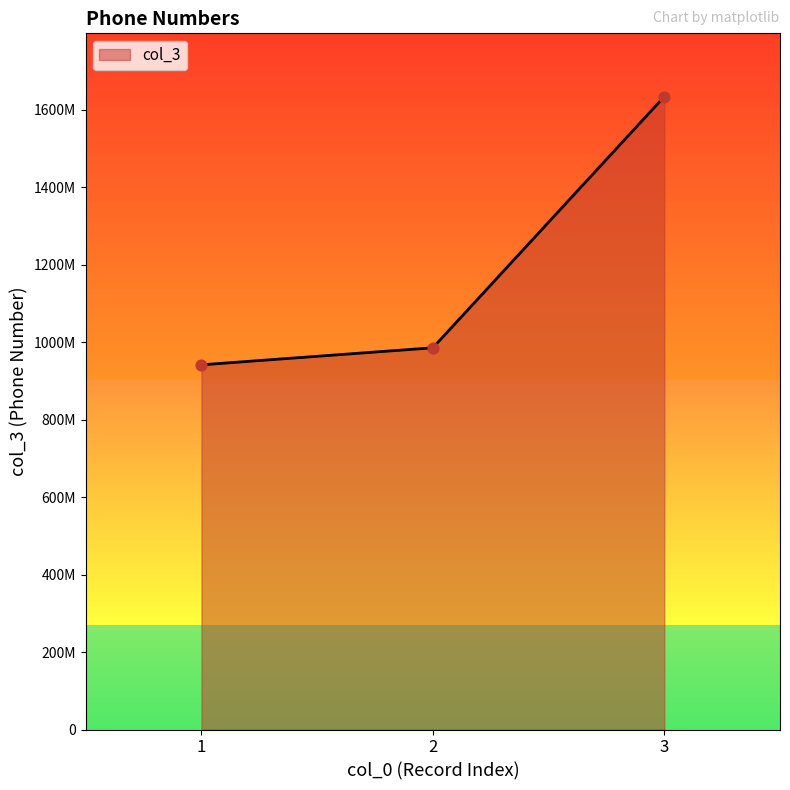

Does the chart have visible grid lines?

No